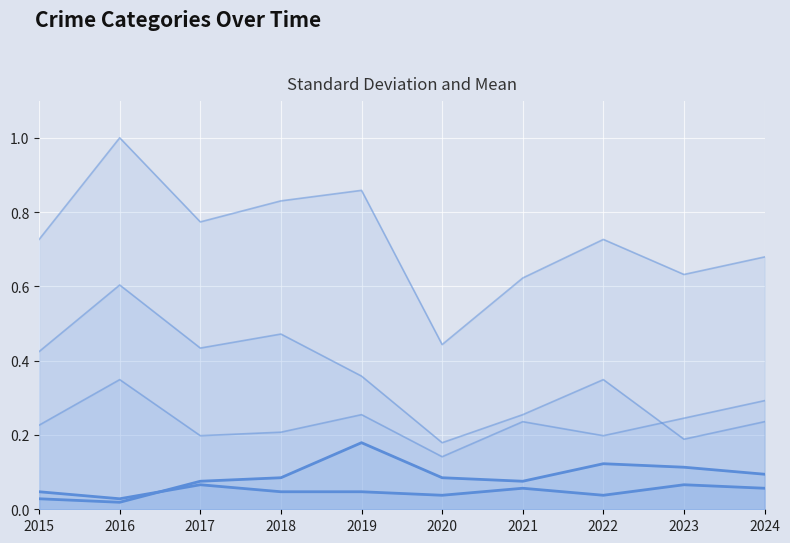

True or false: Aggravated Assault line and Total line cross at least once.

False